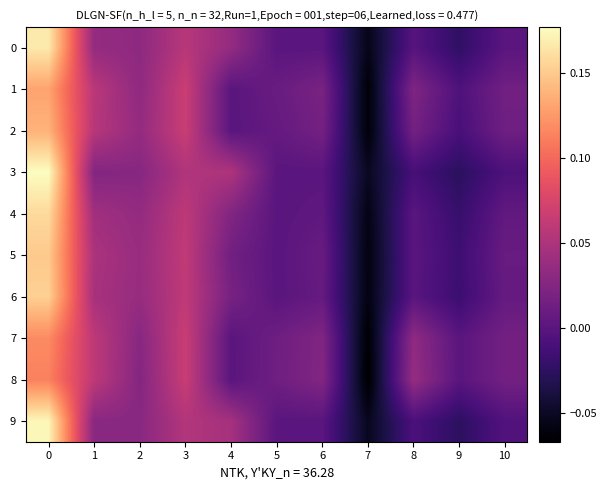

Reading right to left, transcribe all the data shown in this chart.

0: 10=0.0	9=-0.0	8=-0.0	7=-0.1	6=0.0	5=0.0	4=0.0	3=0.1	2=0.0	1=0.0	0=0.2
1: 10=0.0	9=-0.0	8=0.0	7=-0.1	6=0.0	5=0.0	4=0.0	3=0.1	2=0.0	1=0.1	0=0.1
2: 10=0.0	9=-0.0	8=0.0	7=-0.1	6=0.0	5=0.0	4=0.0	3=0.1	2=0.0	1=0.1	0=0.1
3: 10=-0.0	9=-0.0	8=-0.0	7=-0.1	6=0.0	5=0.0	4=0.1	3=0.1	2=0.0	1=0.0	0=0.2
4: 10=0.0	9=-0.0	8=0.0	7=-0.1	6=0.0	5=0.0	4=0.0	3=0.1	2=0.0	1=0.0	0=0.2
5: 10=0.0	9=-0.0	8=0.0	7=-0.1	6=0.0	5=0.0	4=0.0	3=0.1	2=0.0	1=0.0	0=0.1
6: 10=0.0	9=-0.0	8=0.0	7=-0.1	6=0.0	5=0.0	4=0.0	3=0.1	2=0.0	1=0.0	0=0.2
7: 10=0.0	9=0.0	8=0.0	7=-0.1	6=0.0	5=0.0	4=0.0	3=0.1	2=0.0	1=0.1	0=0.1
8: 10=0.0	9=0.0	8=0.0	7=-0.1	6=0.0	5=0.0	4=0.0	3=0.1	2=0.0	1=0.1	0=0.1
9: 10=-0.0	9=-0.0	8=-0.0	7=-0.1	6=0.0	5=0.0	4=0.0	3=0.1	2=0.0	1=0.0	0=0.2